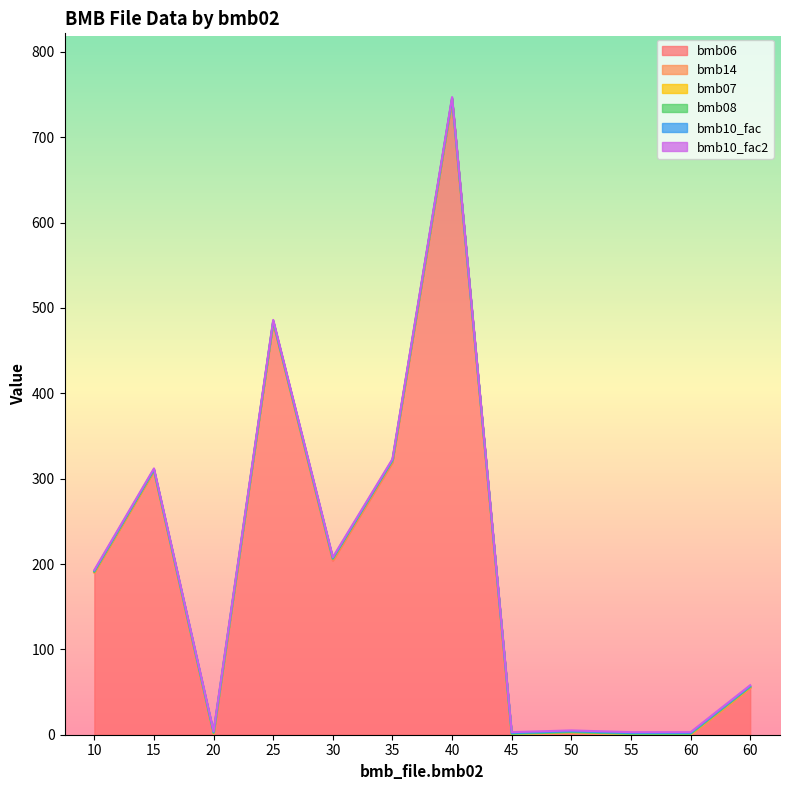

Which series has the largest range (max minus min)?

bmb06